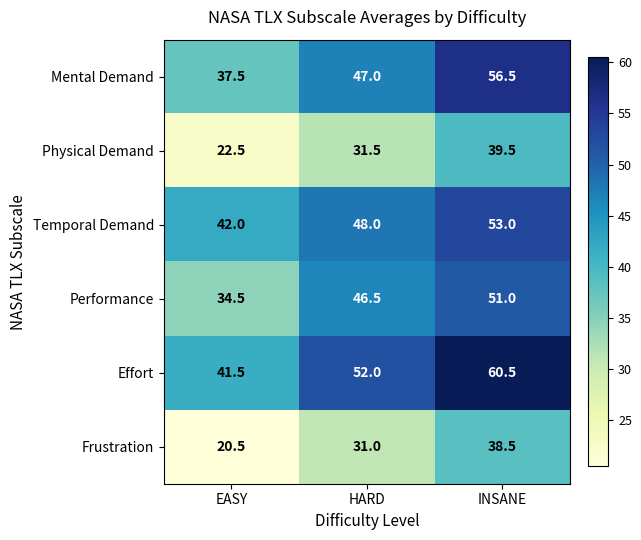

What is the difference between the highest and lowest values at INSANE?

22.0